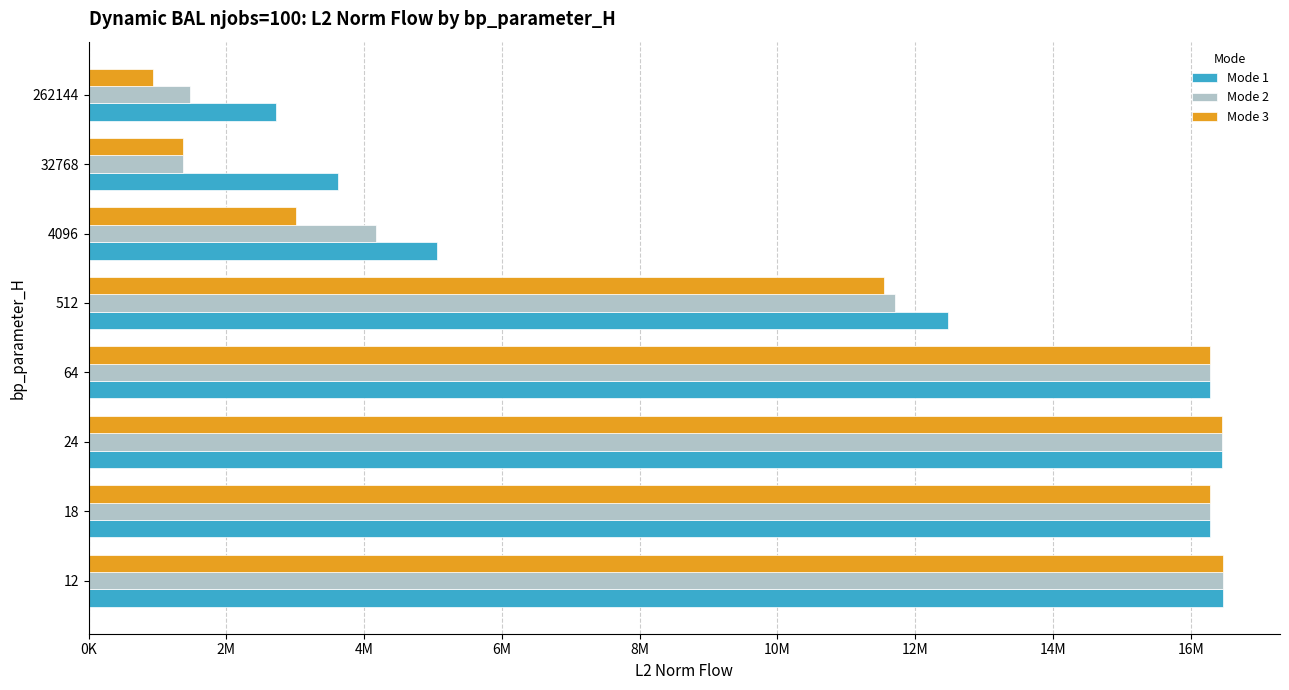

What are all the series names shown in the legend?

Mode 1, Mode 2, Mode 3